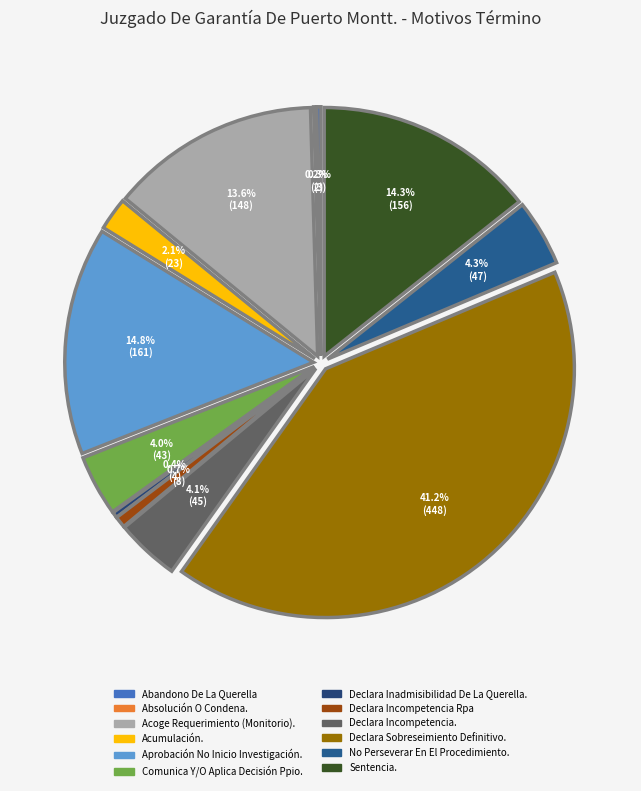

The Aprobación No Inicio Investigación. slice represents 15% of the pie. True or false?

True